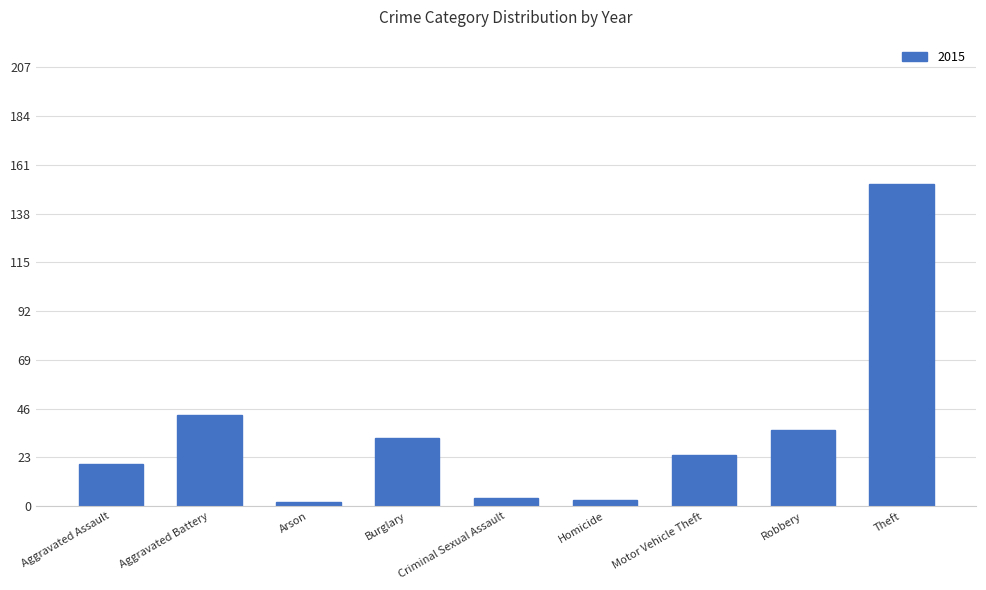

What is the ratio of the value at Aggravated Battery to the value at Theft?

0.3